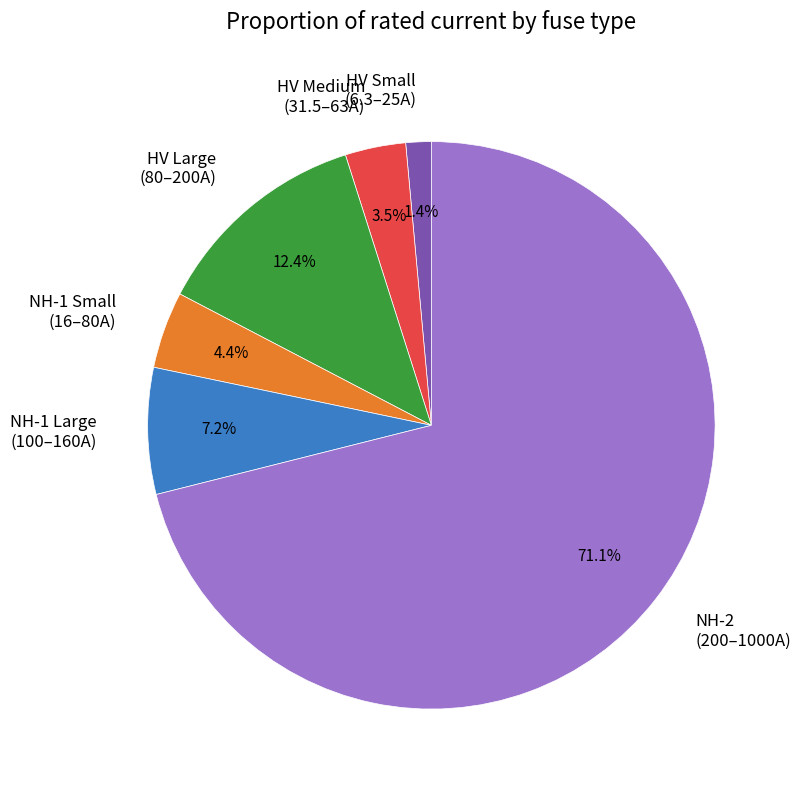

What portion of the pie excludes HV Medium (31.5–63A)?

96.5%